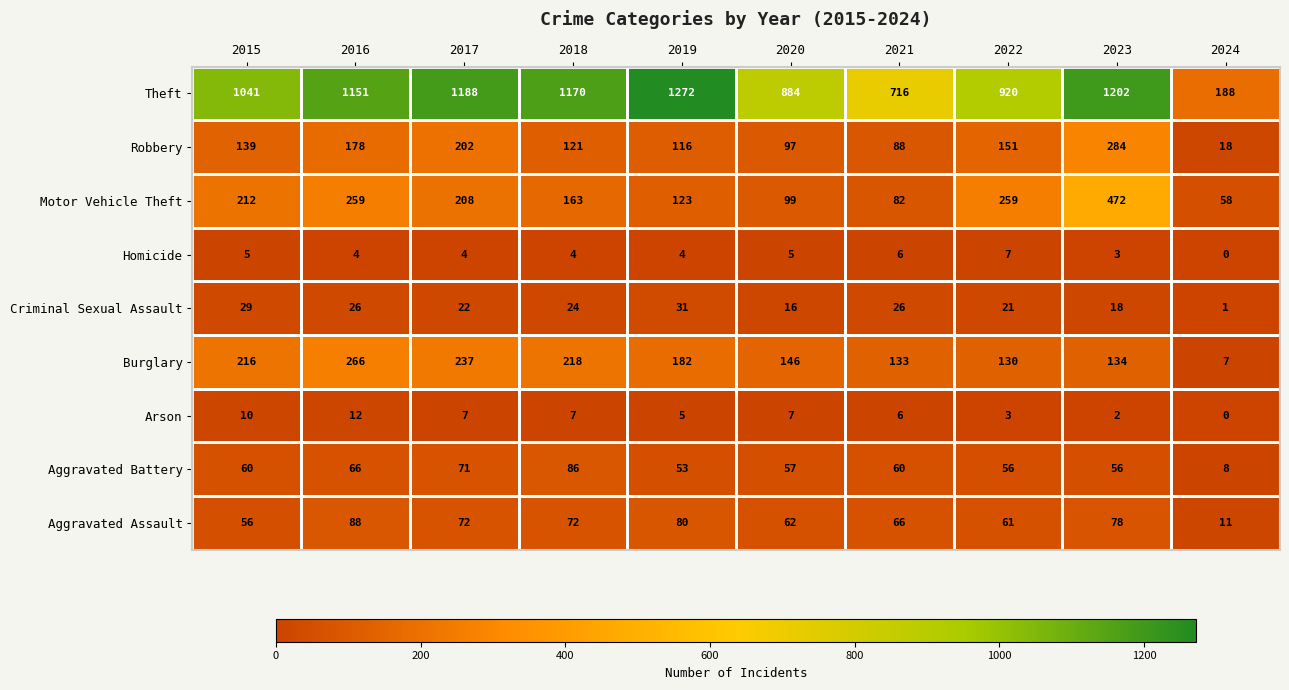

List the series in order of their peak value, highest first.

Theft, Motor Vehicle Theft, Robbery, Burglary, Aggravated Assault, Aggravated Battery, Criminal Sexual Assault, Arson, Homicide